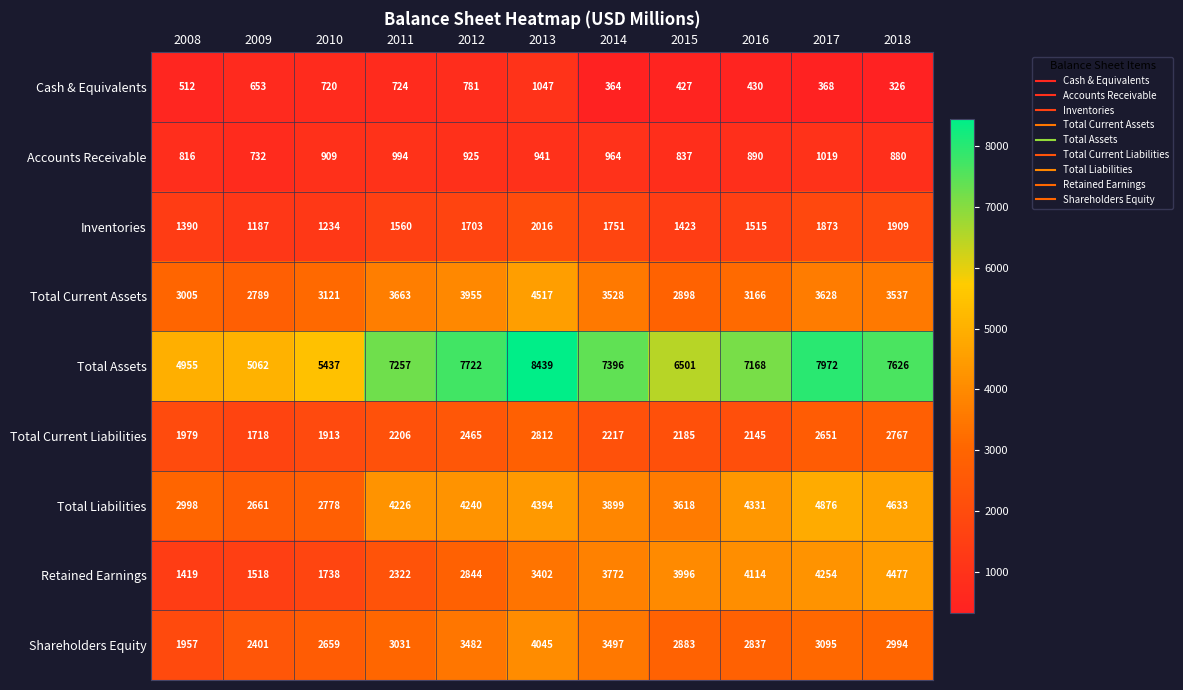

At which label does Total Current Assets first exceed 3528?

2011